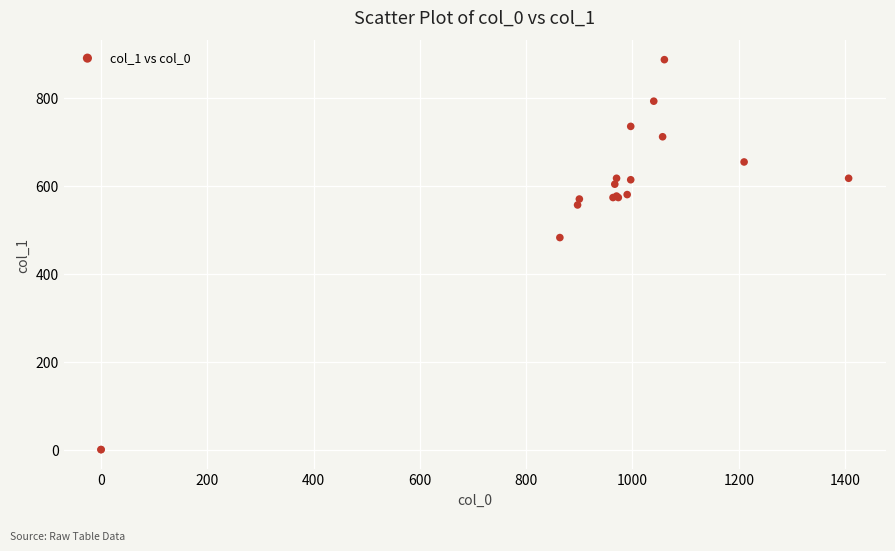

What Y value in the scatter plot is closest to 443?

482.6